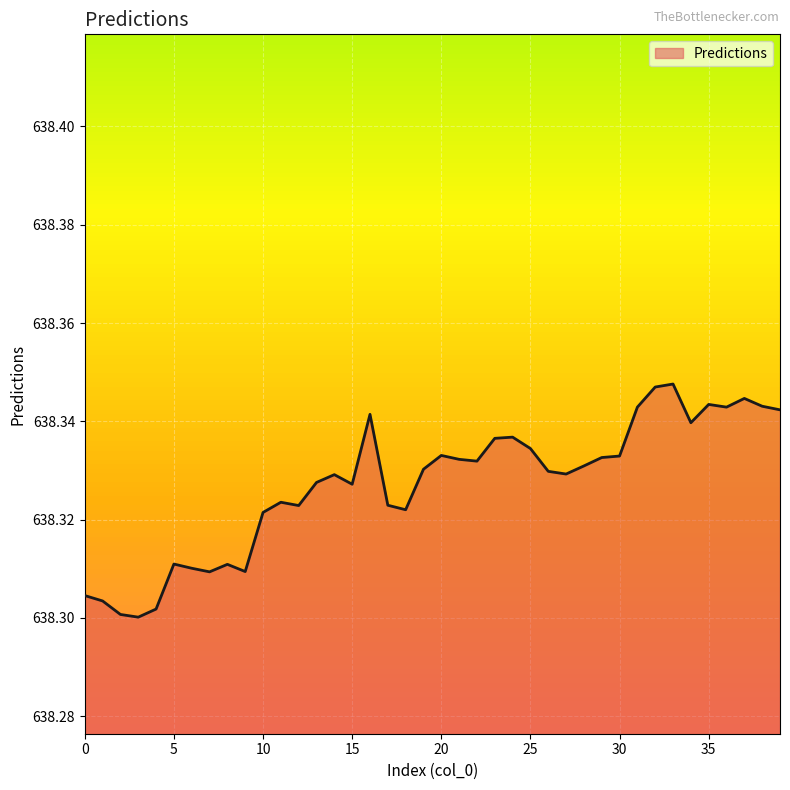

Does the chart display data point markers on the line(s)?

No